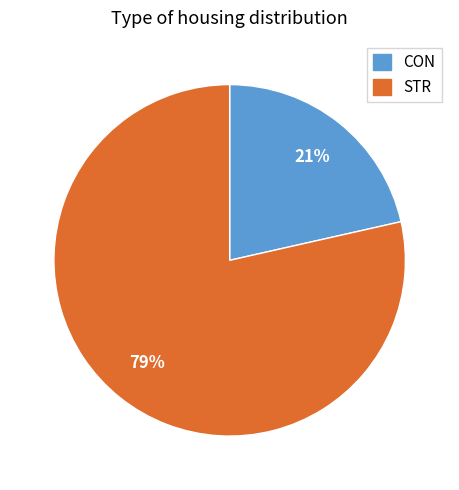

To the nearest percent, what is the average slice percentage?

50%